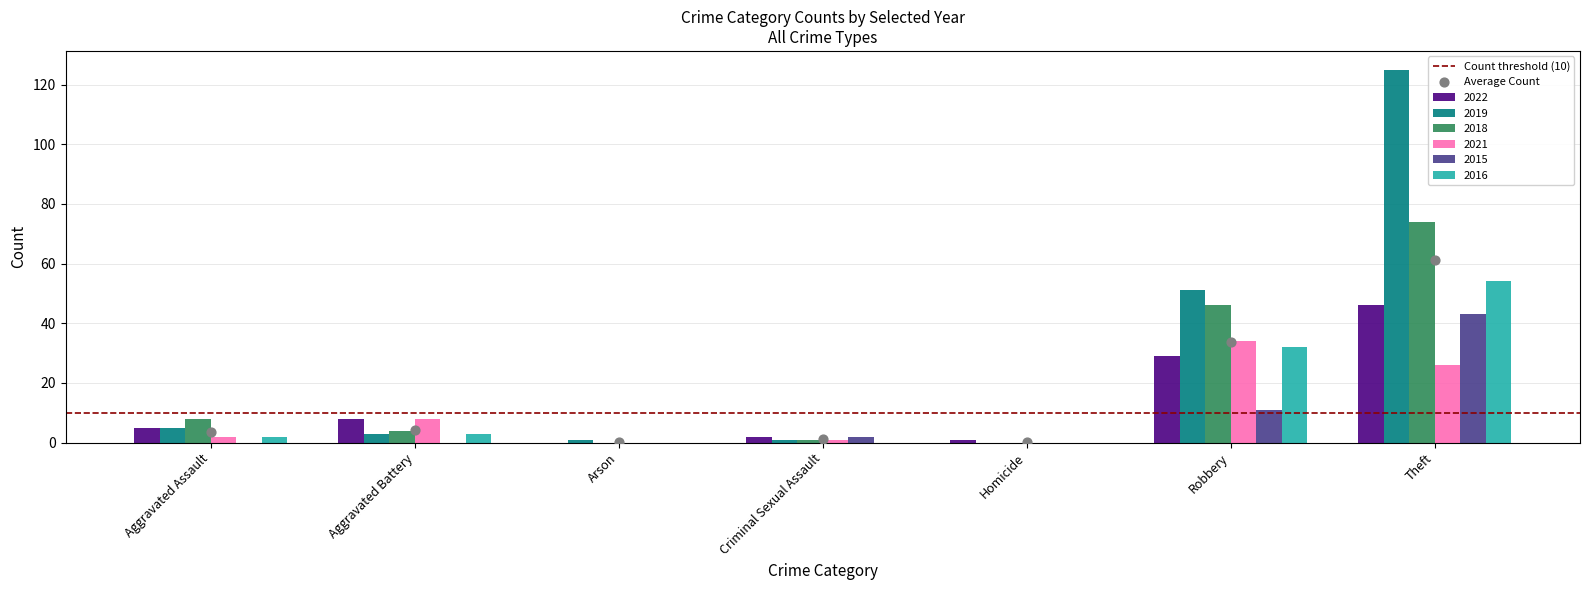

At which category is the sum across all series the highest?

Theft